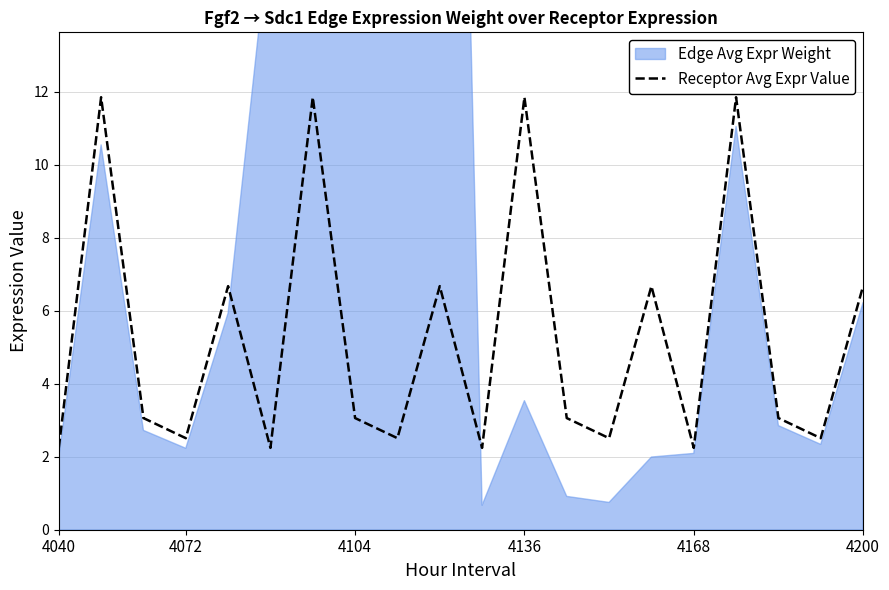

True or false: there are more than 0 points higher than both neighbors.

True